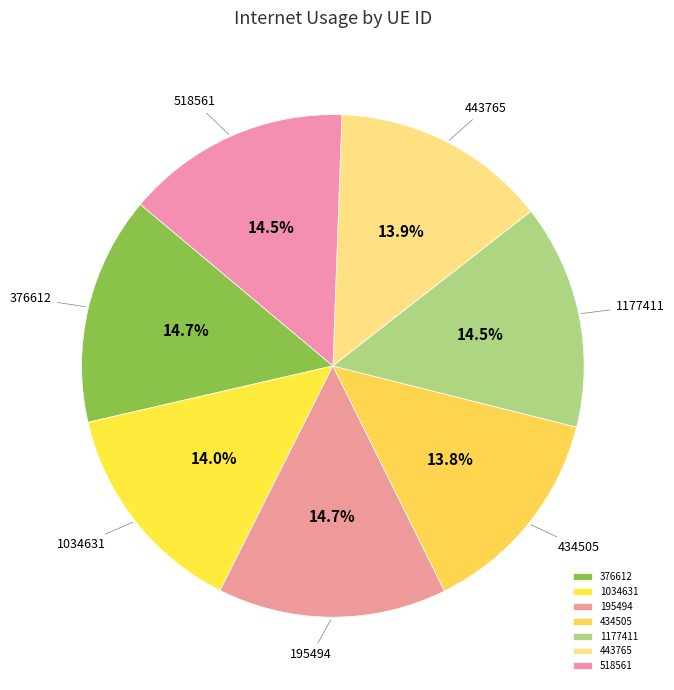

Approximately how many times larger is the value at 443765 compared to 518561?

1.0